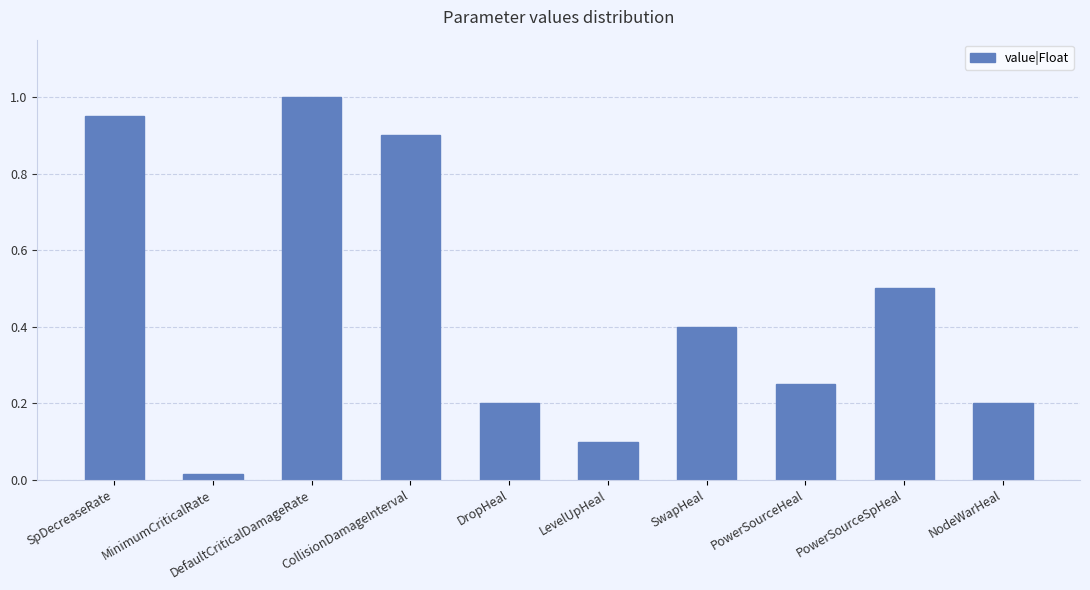

True or false: the data shows 0.2 at PowerSourceHeal.

True